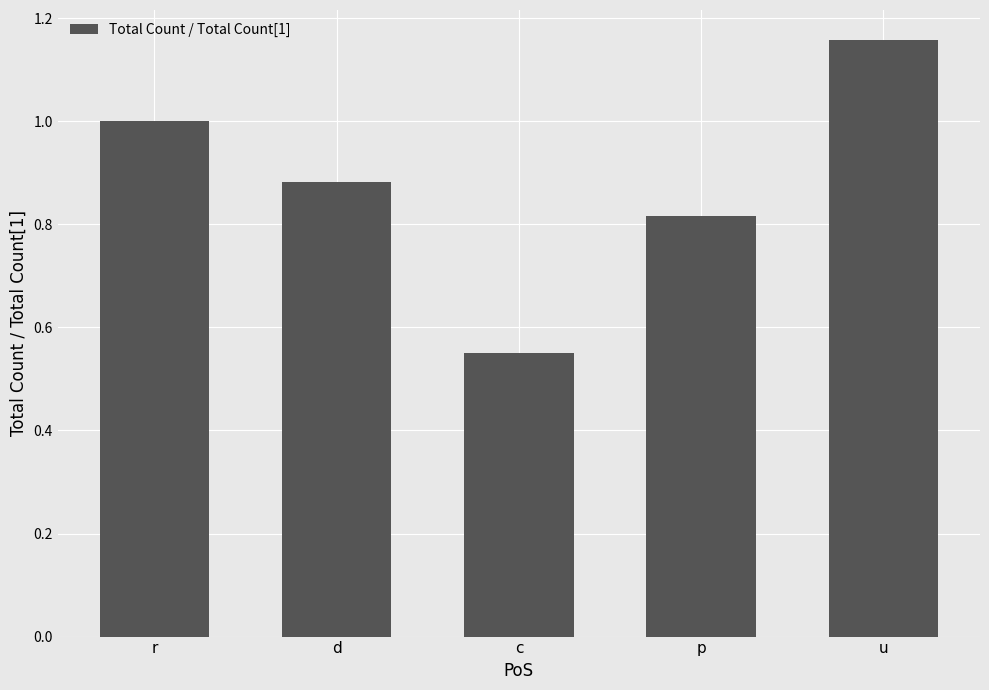

What is the change in value from d to u?

+0.3